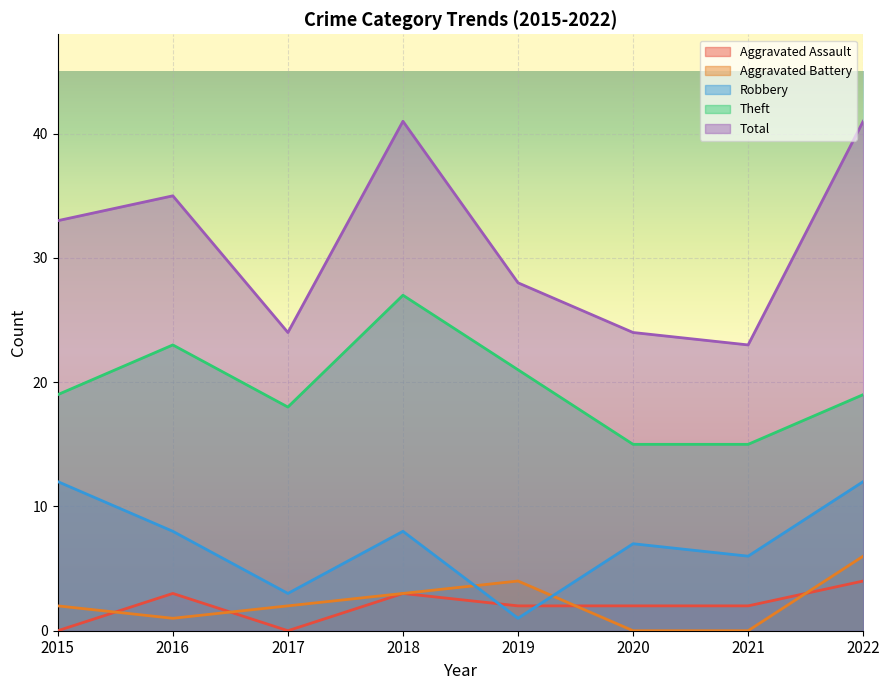

How many series are shown in this chart?

5